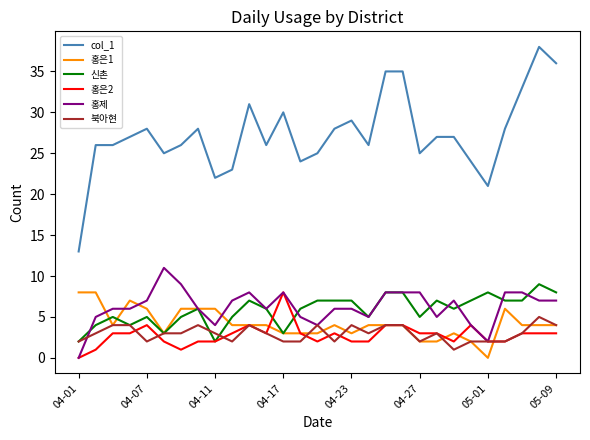

Count the 신촌 values in the range 5 to 7.

18